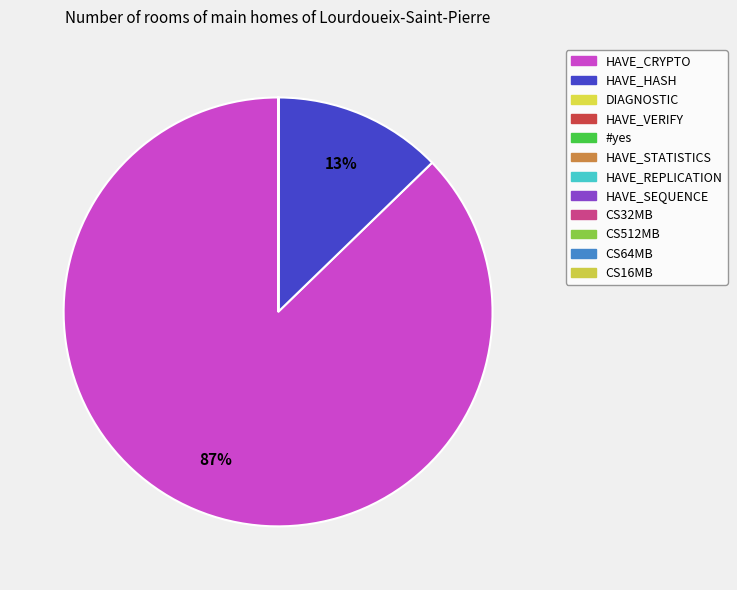

True or false: CS64MB accounts for 0% of the total.

True